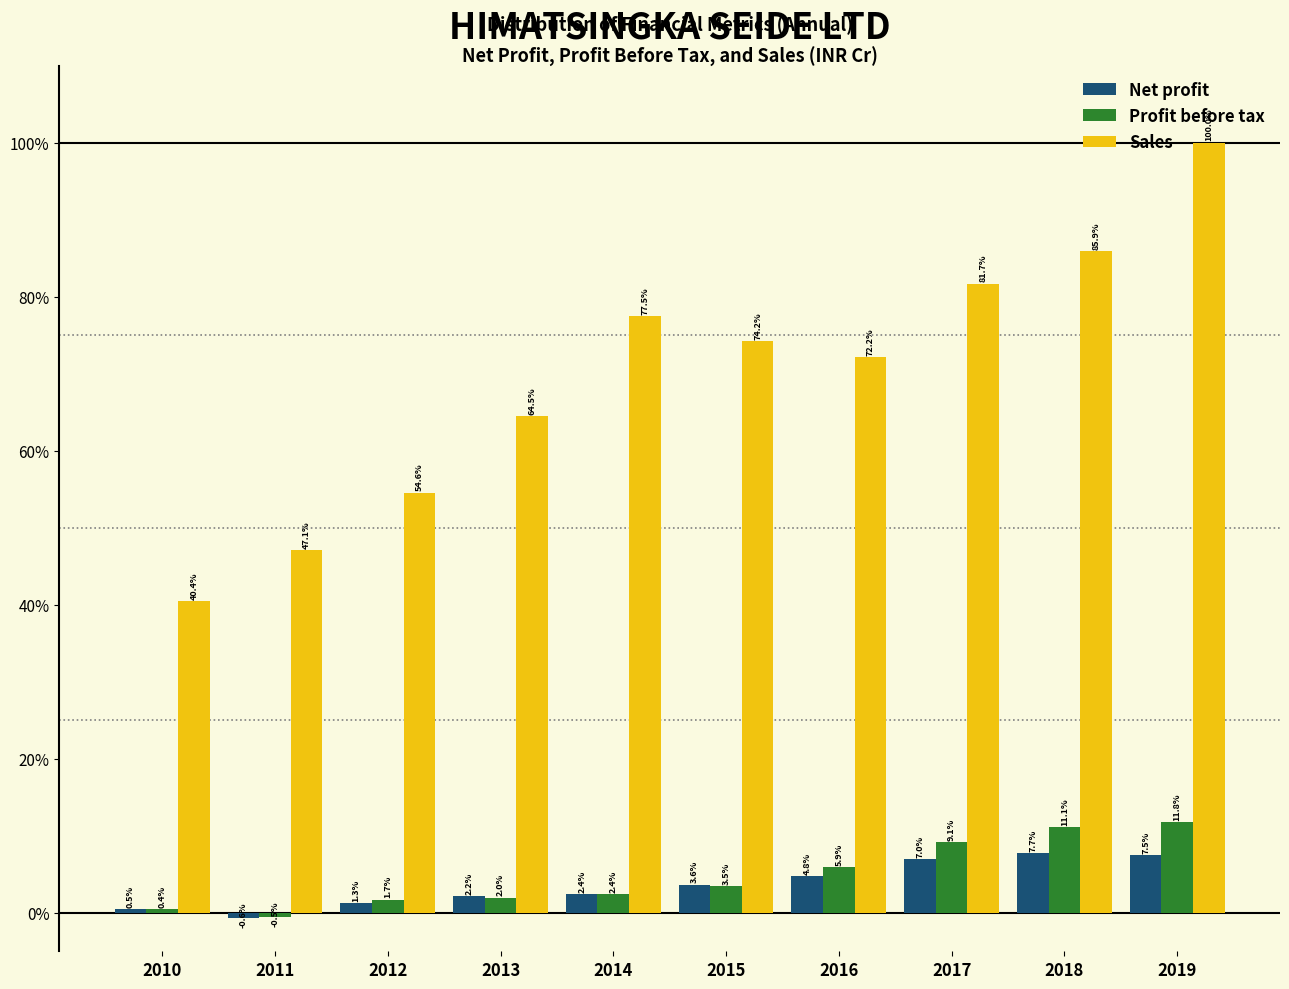

Between 2013 and 2016, which series saw the biggest shift?

Sales